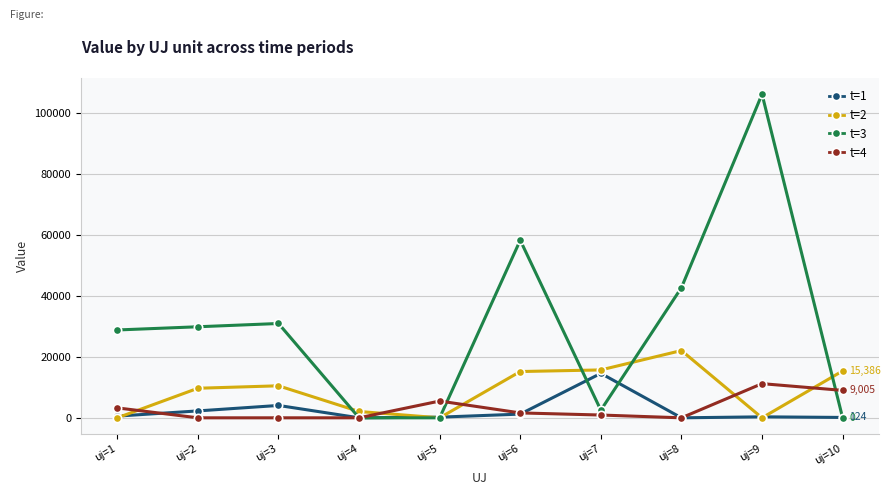

Which series has the widest spread of values?

t=3